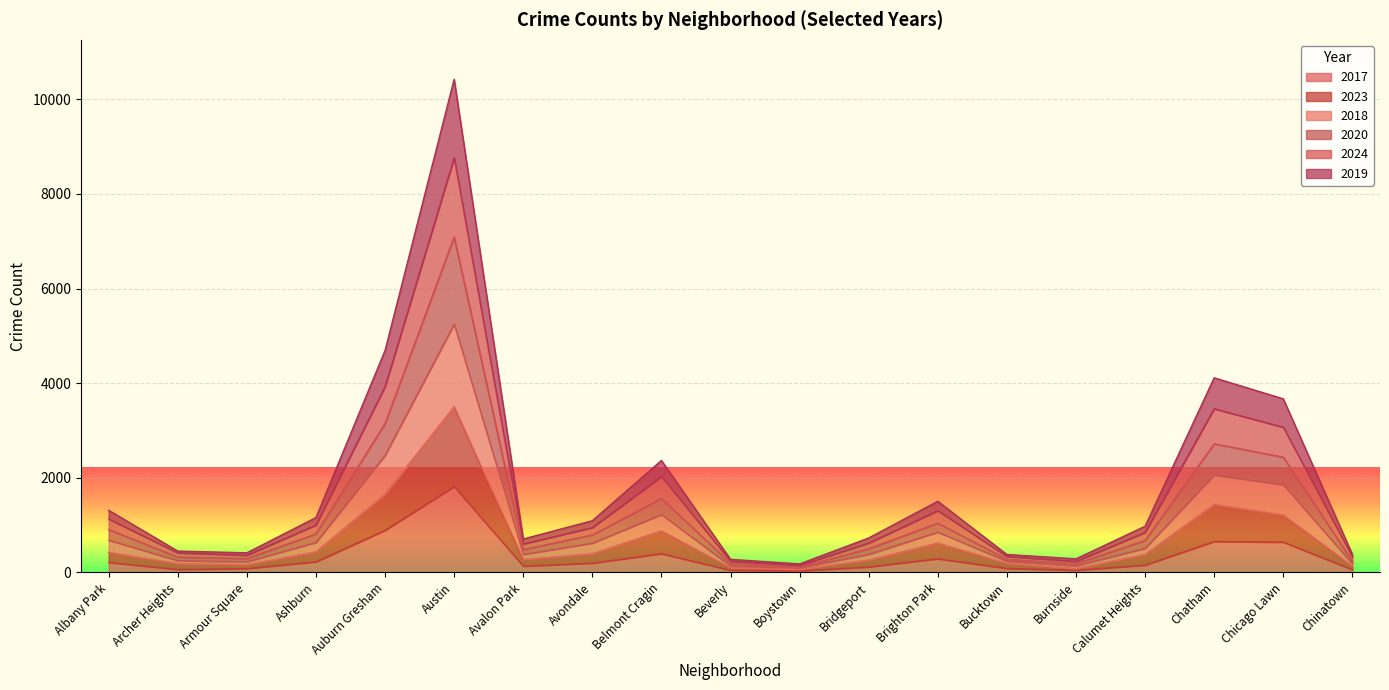

The 2023 series shows 162 at Armour Square. True or false?

True